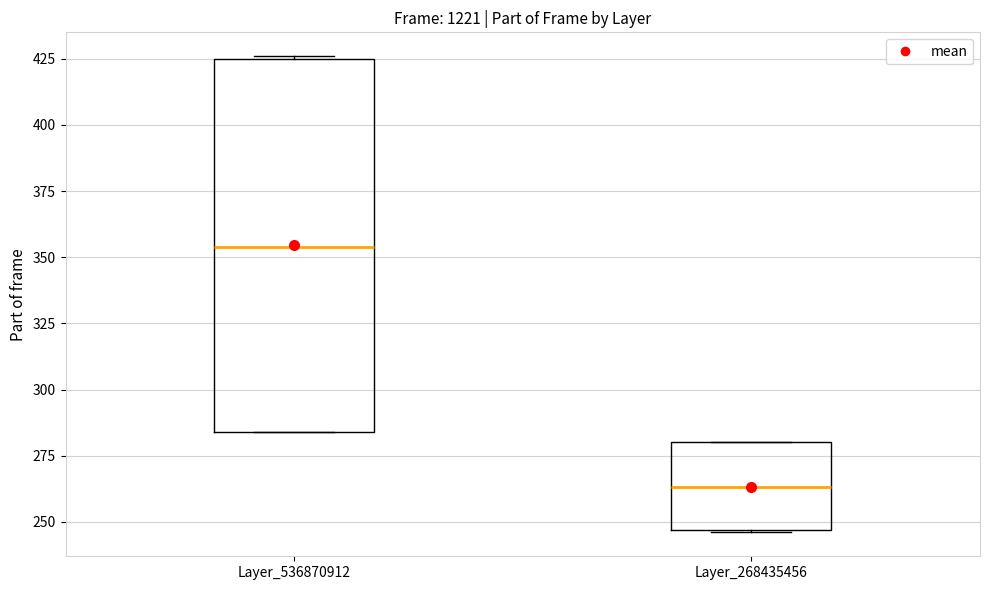

Reading left to right, read every box against the y-axis: the position of its median line, the range the box covers, and the ends of its whiskers. The values are not printed on the chart, so give them approximately, as read against the axis.

Layer_536870912: median 355, box 285 to 425, whiskers 285 to 425
Layer_268435456: median 265, box 245 to 280, whiskers 245 to 280